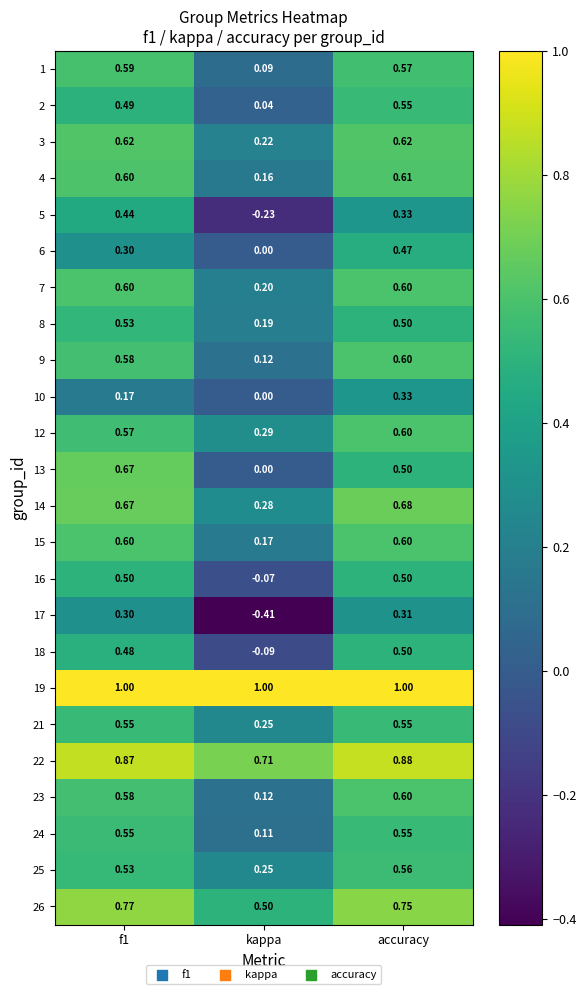

At which category is the sum across all series the highest?

accuracy